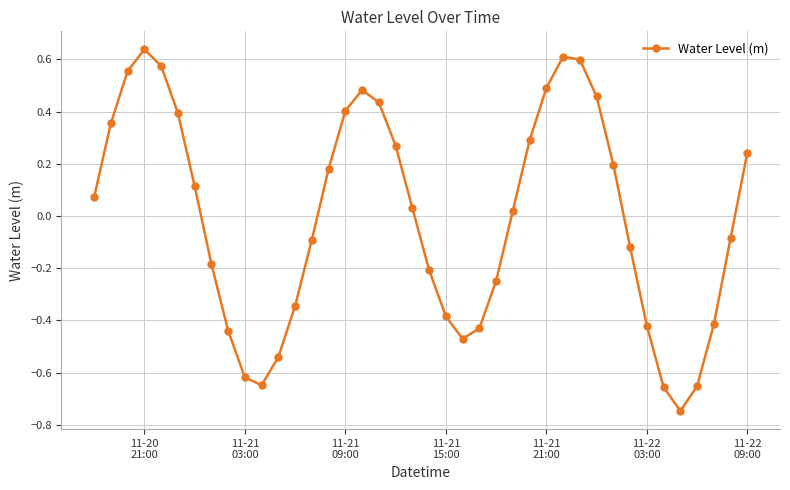

How many values are above zero?

21